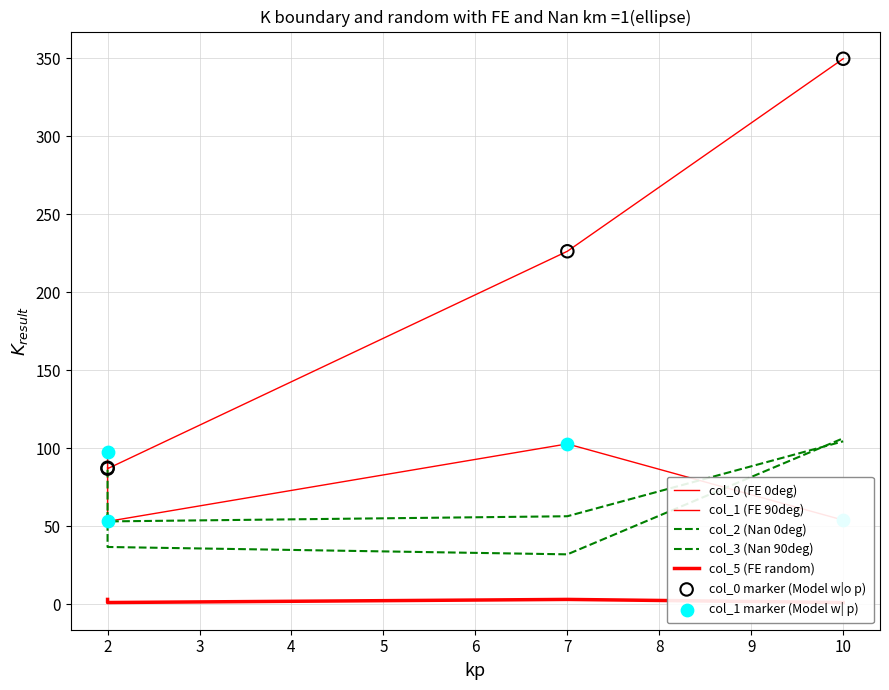

What are all the series names shown in the legend?

col_0, col_1, col_2, col_3, col_5